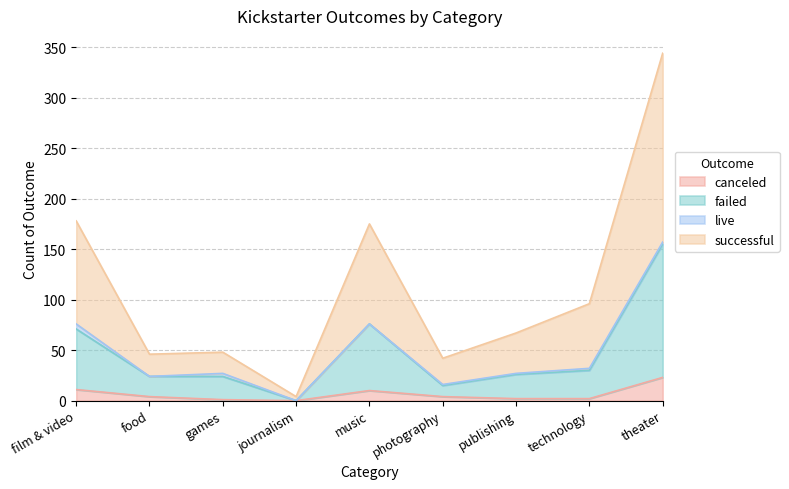

What are all the series names shown in the legend?

canceled, failed, live, successful